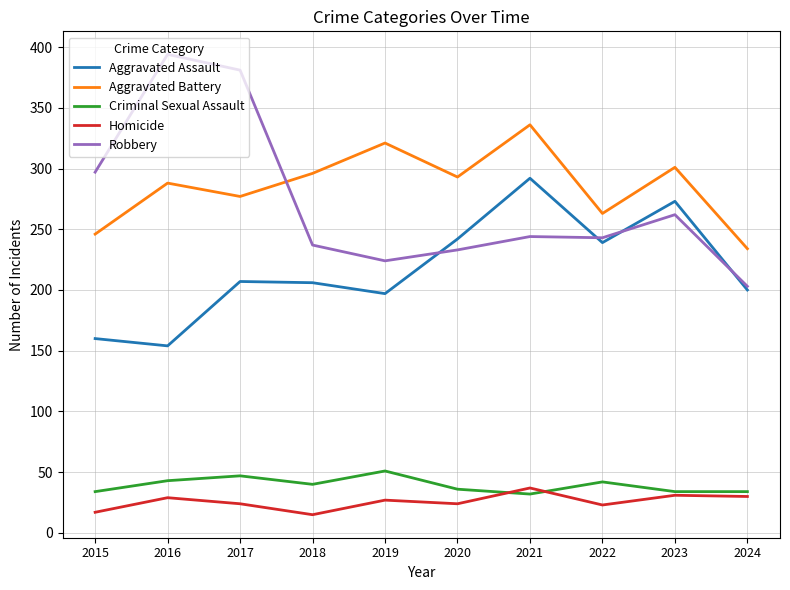

Rank the series at 2015 from highest to lowest value.

Robbery, Aggravated Battery, Aggravated Assault, Criminal Sexual Assault, Homicide